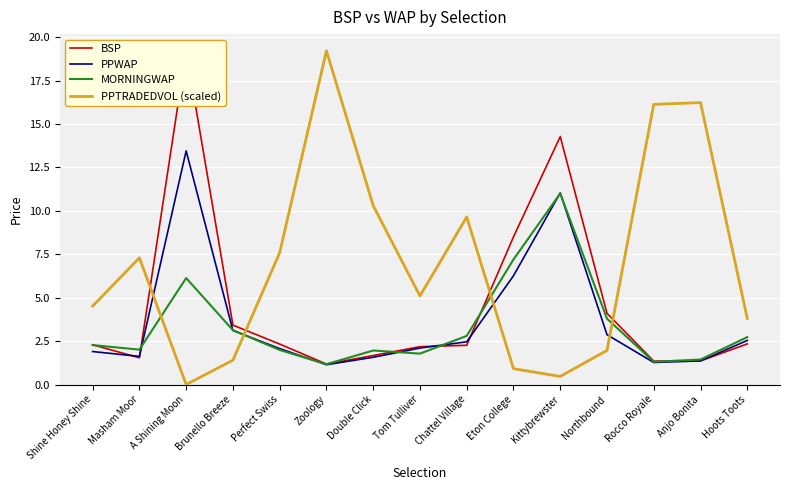

What is the total value across all series at Zoology?

22.7